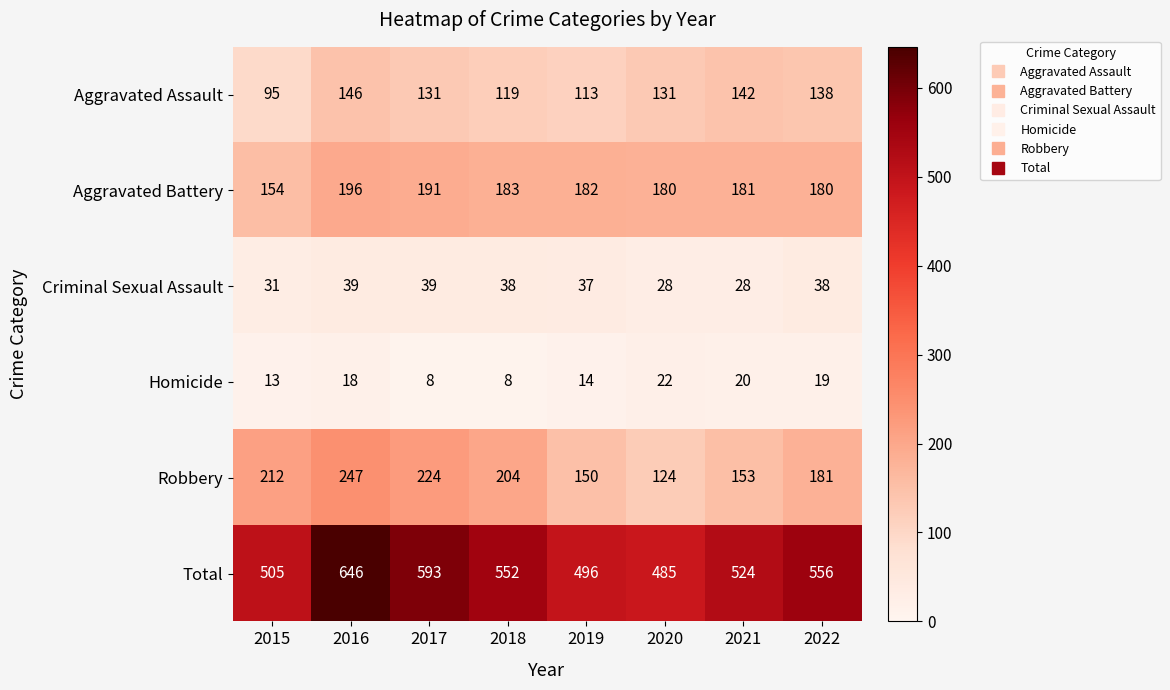

What is the sum of the Total values at 2016 and 2018?

1198